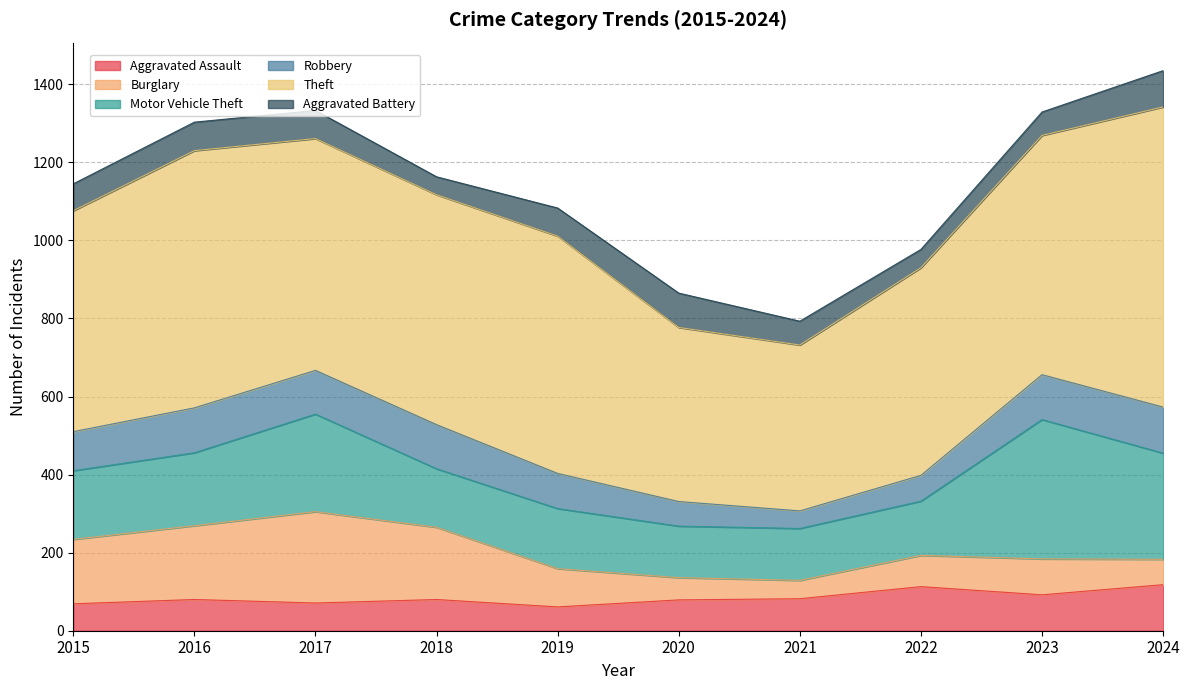

Rank the series by their maximum value, from lowest to highest.

Aggravated Battery, Aggravated Assault, Robbery, Burglary, Motor Vehicle Theft, Theft